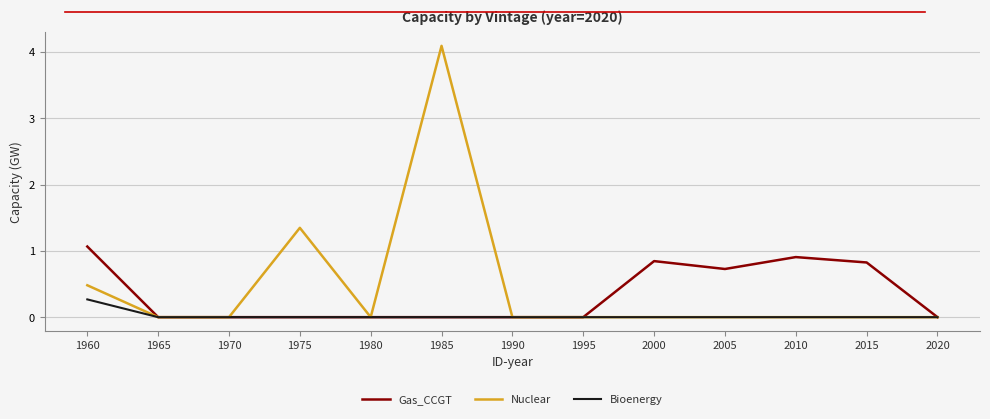

At which category is the sum across all series the highest?

1985